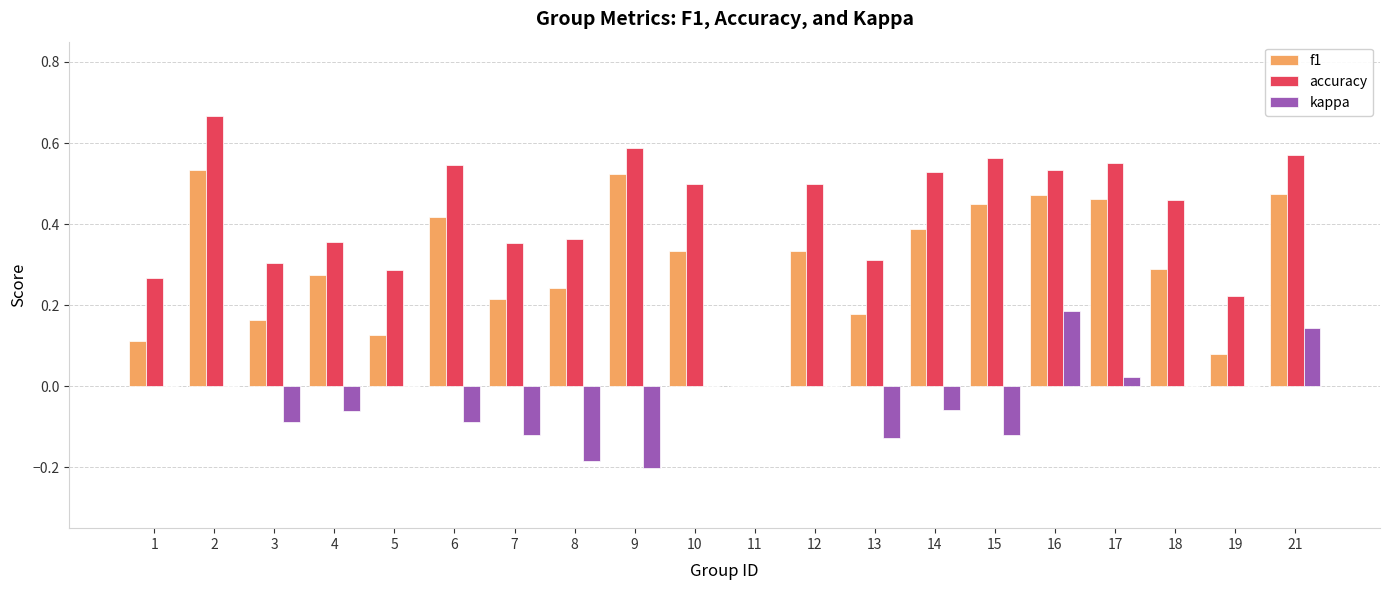

Is it true that accuracy equals 0.8 at 10?

False